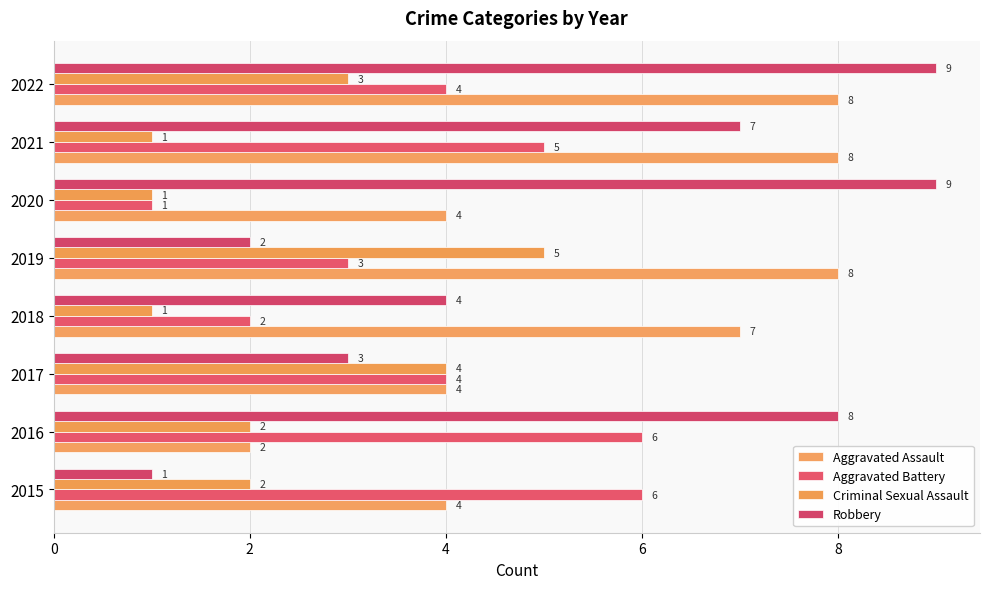

How many series are shown in this chart?

4